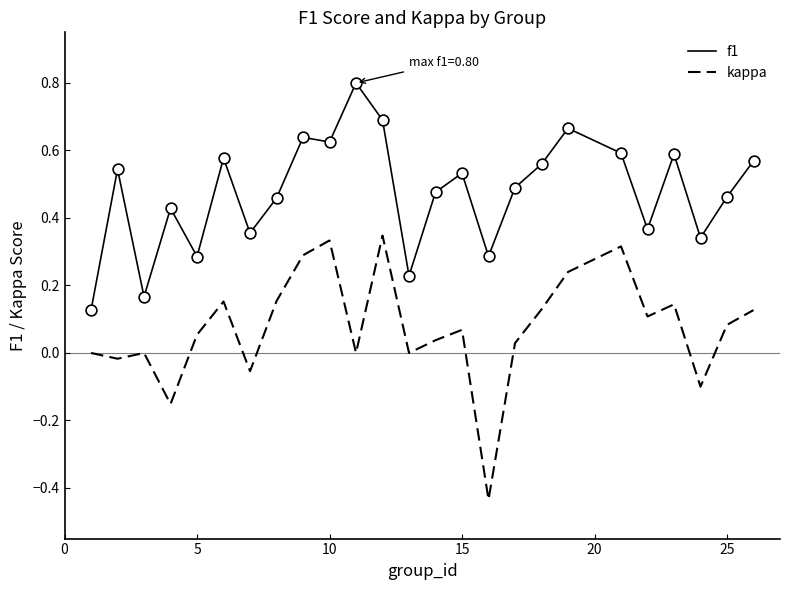

Which series has the largest total across all categories?

f1